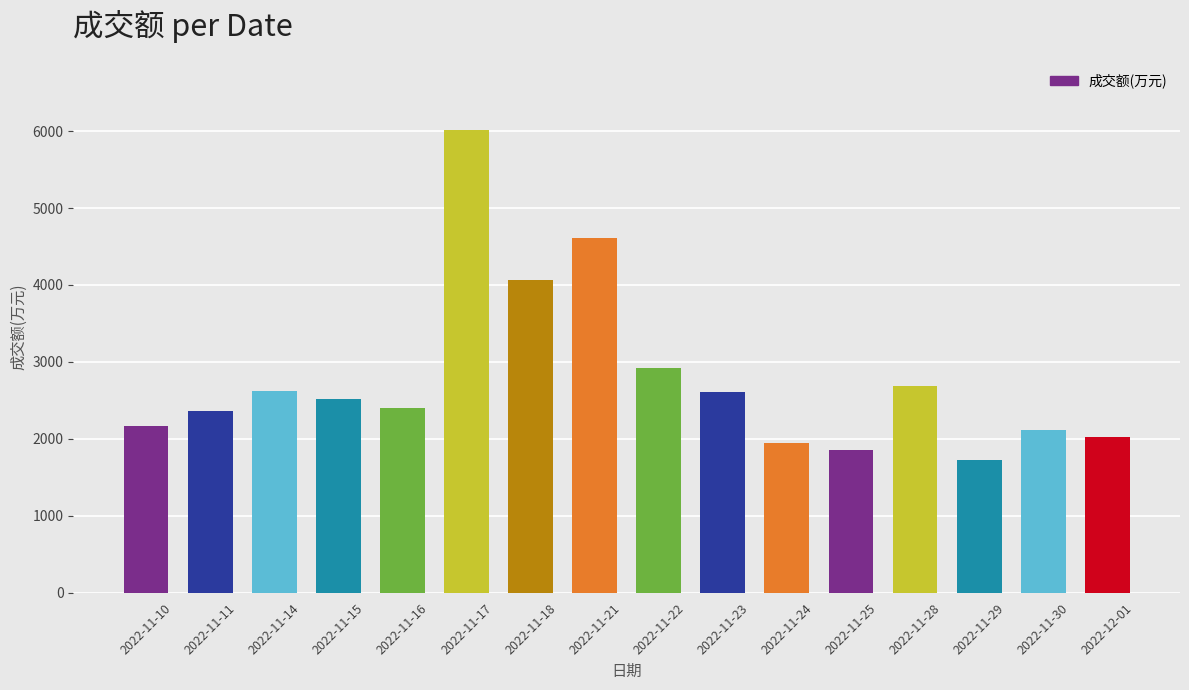

Where is the data nearest to the value 3870?

2022-11-18